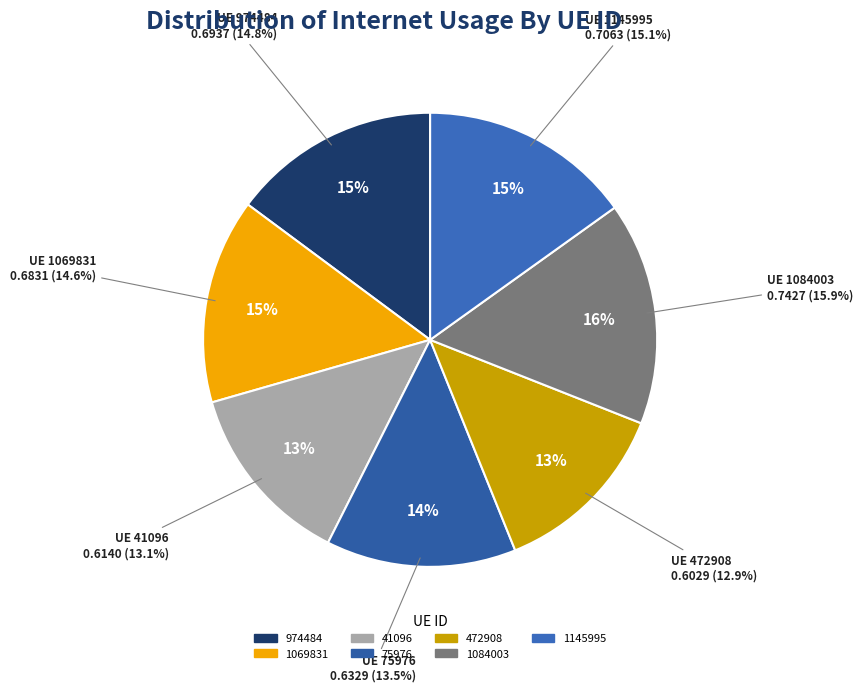

Rank the categories by value from lowest to highest.

472908, 41096, 75976, 1069831, 974484, 1145995, 1084003